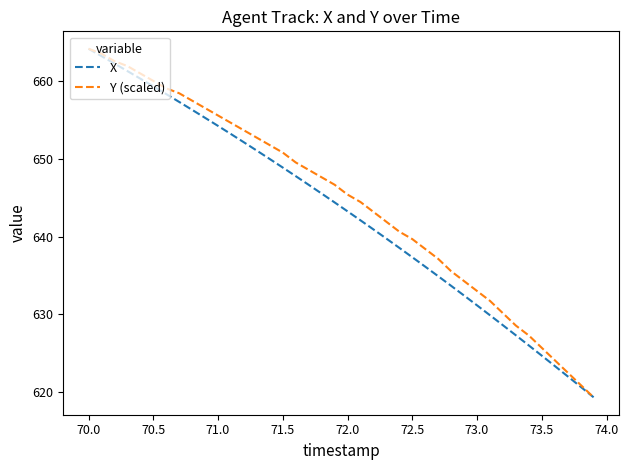

How many categories are shown in the chart?

40